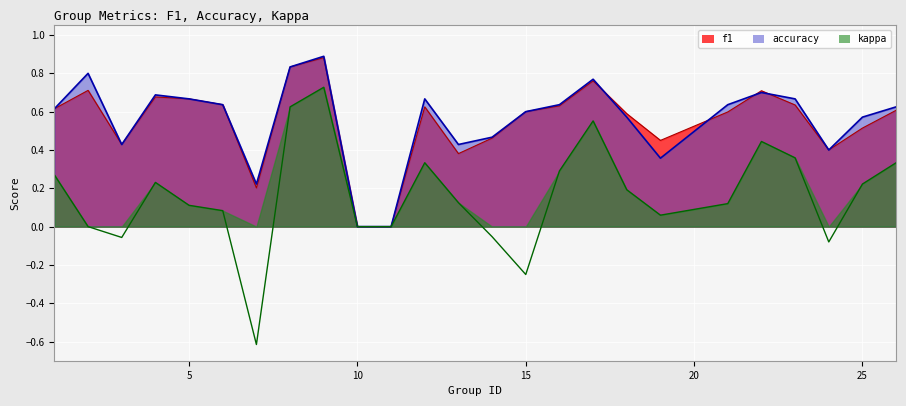

At which category does kappa reach its first local valley?

3